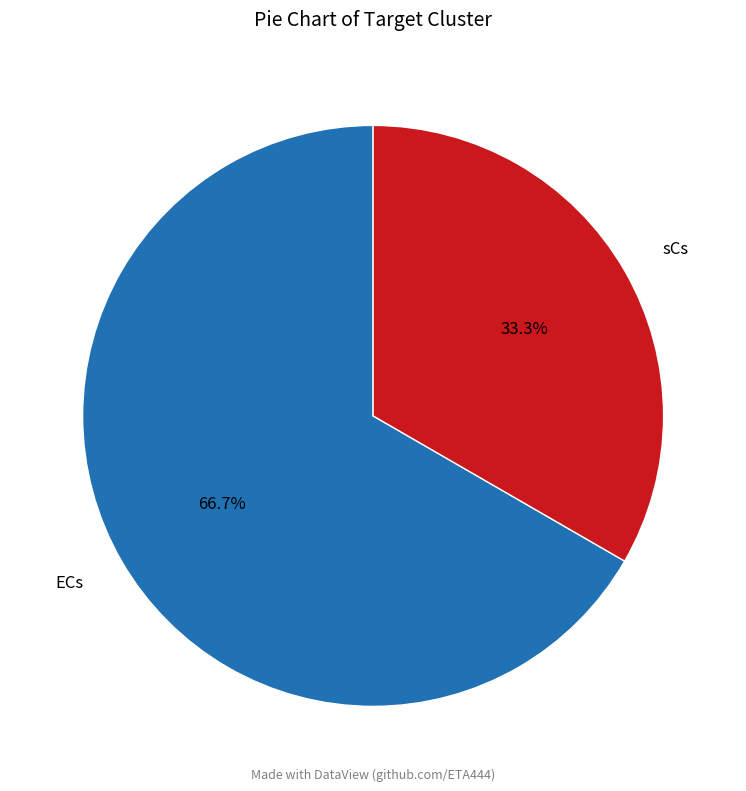

To the nearest percent, what is the average slice percentage?

50%